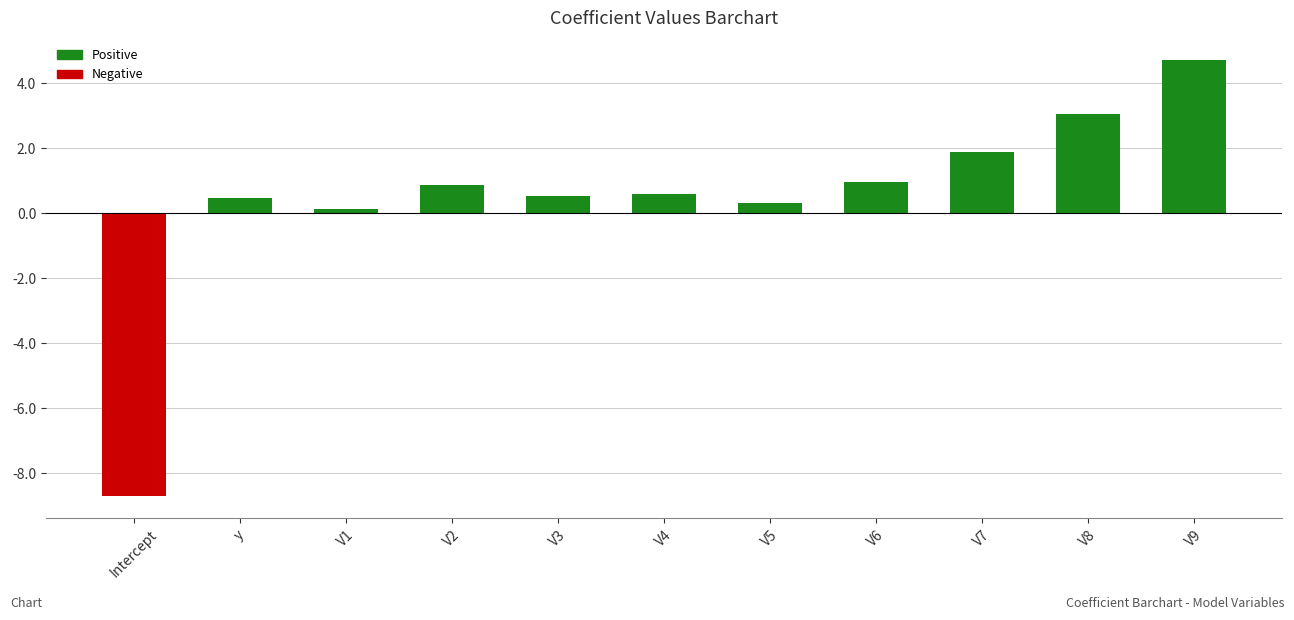

What is the difference between the values at V2 and Intercept?

9.6